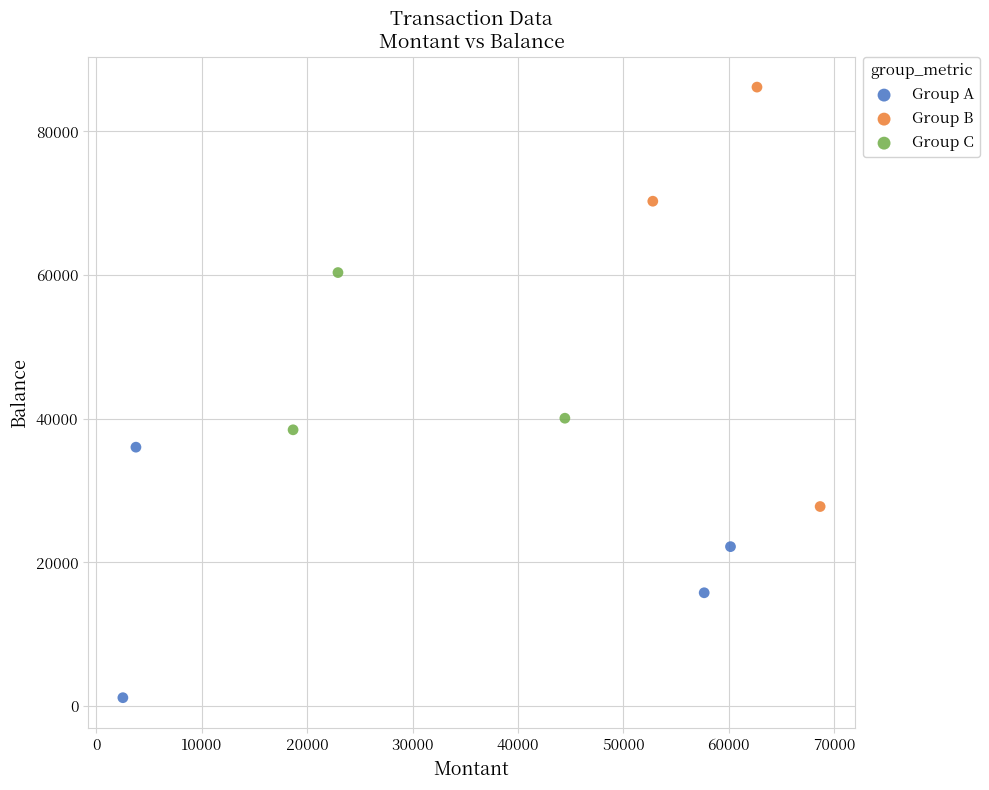

Which series contains the highest Y value?

Group B